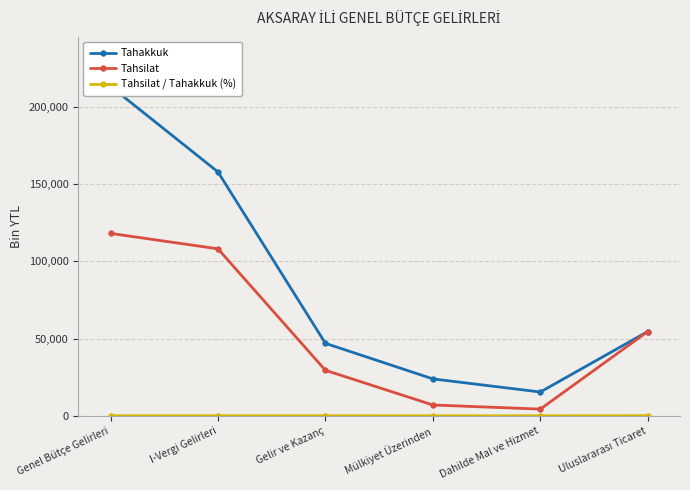

What is the total value across all series at Uluslararası Ticaret?

109190.0